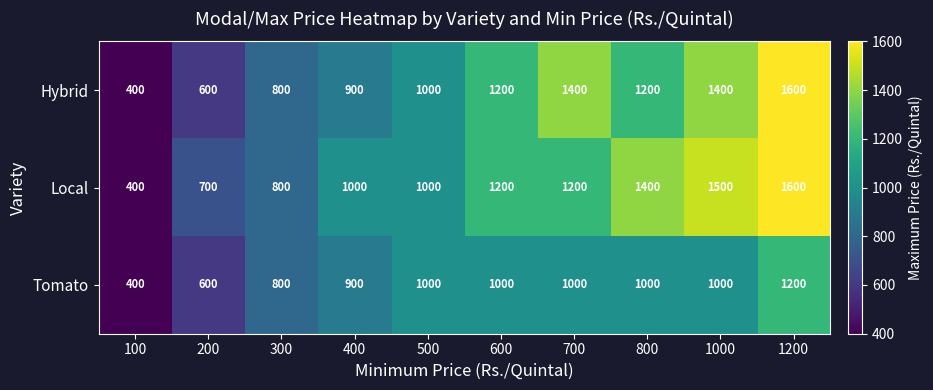

What is the difference between the highest and lowest values at 1200?

400